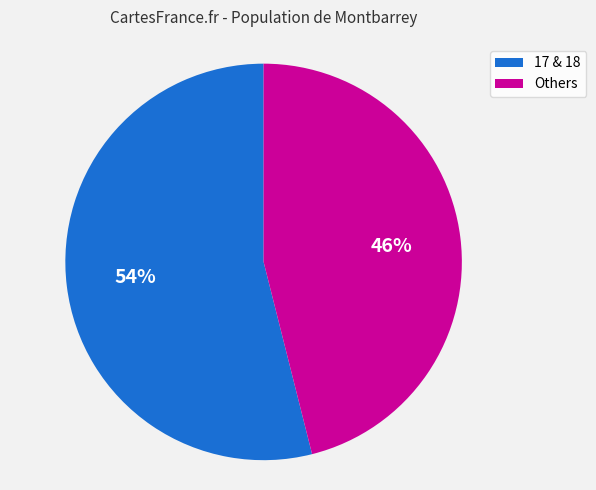

Which has a higher value, 17 & 18 or Others?

17 & 18